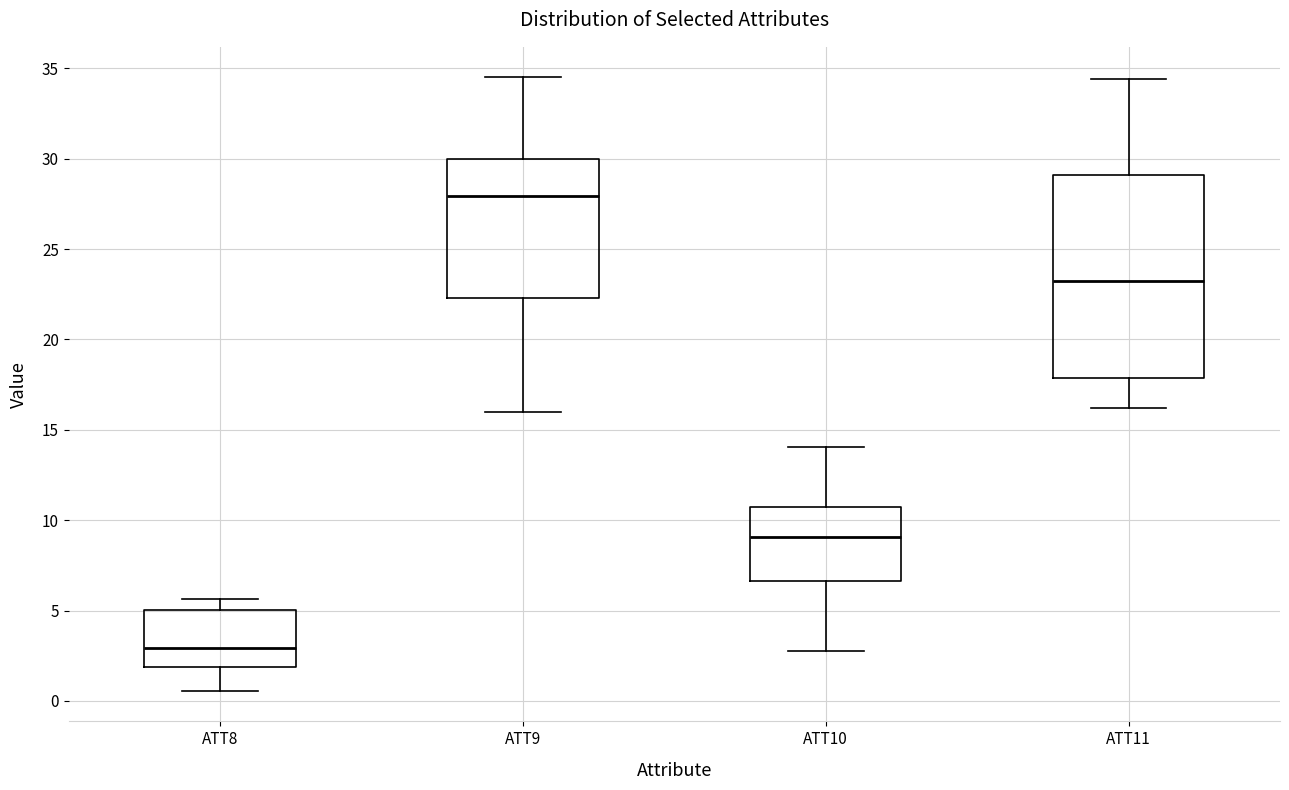

Reading left to right, transcribe this box plot: for each box, give where its median line is, the range the box spans, and where its two whiskers end, as read against the y-axis. The values are not printed on the chart, so give them approximately, as read against the axis.

ATT8: median 3.0, box 2.0 to 5.0, whiskers 0.5 to 5.5
ATT9: median 28.0, box 22.5 to 30.0, whiskers 16.0 to 34.5
ATT10: median 9.0, box 6.5 to 10.5, whiskers 3.0 to 14.0
ATT11: median 23.0, box 18.0 to 29.0, whiskers 16.0 to 34.5